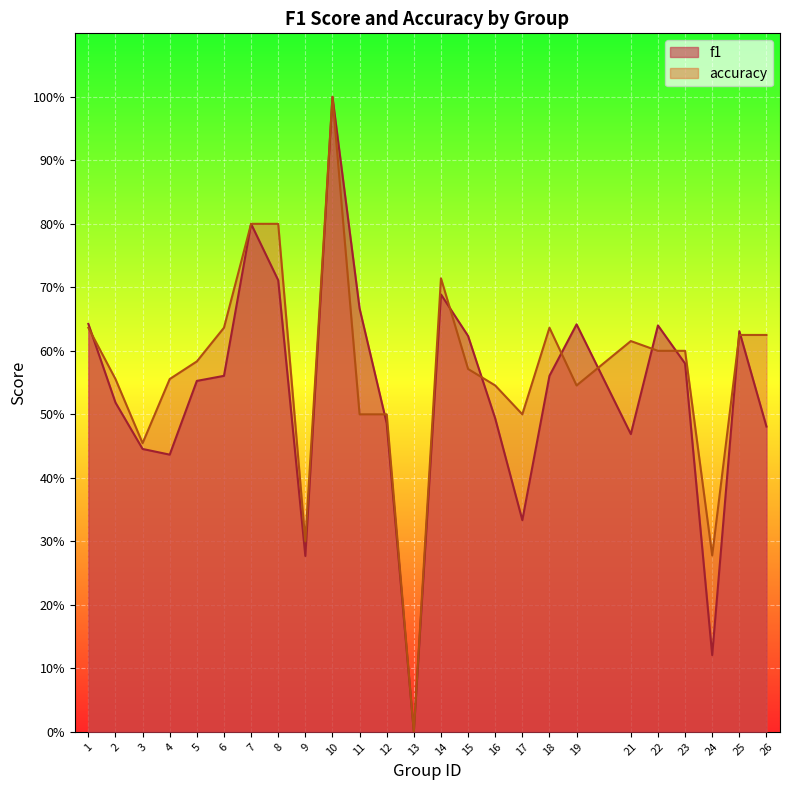

How many series are shown in this chart?

2